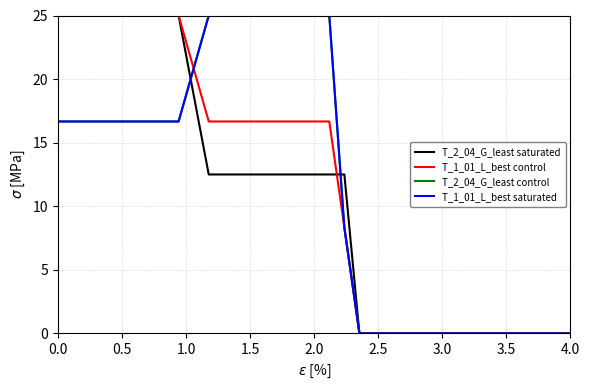

Which series has the largest total across all categories?

T_2_04_G_least control